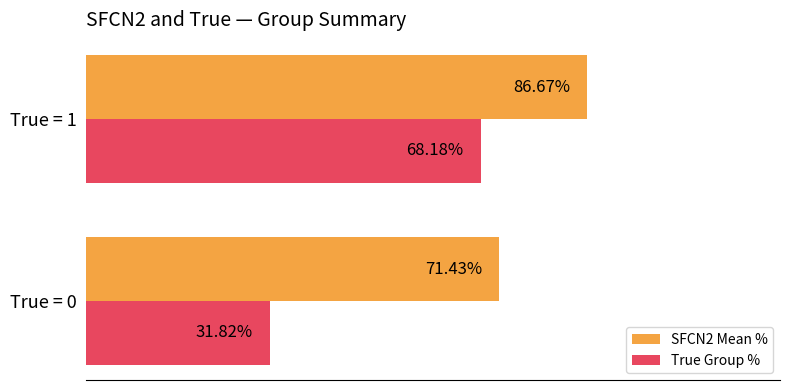

Which series has the widest spread of values?

True Group %